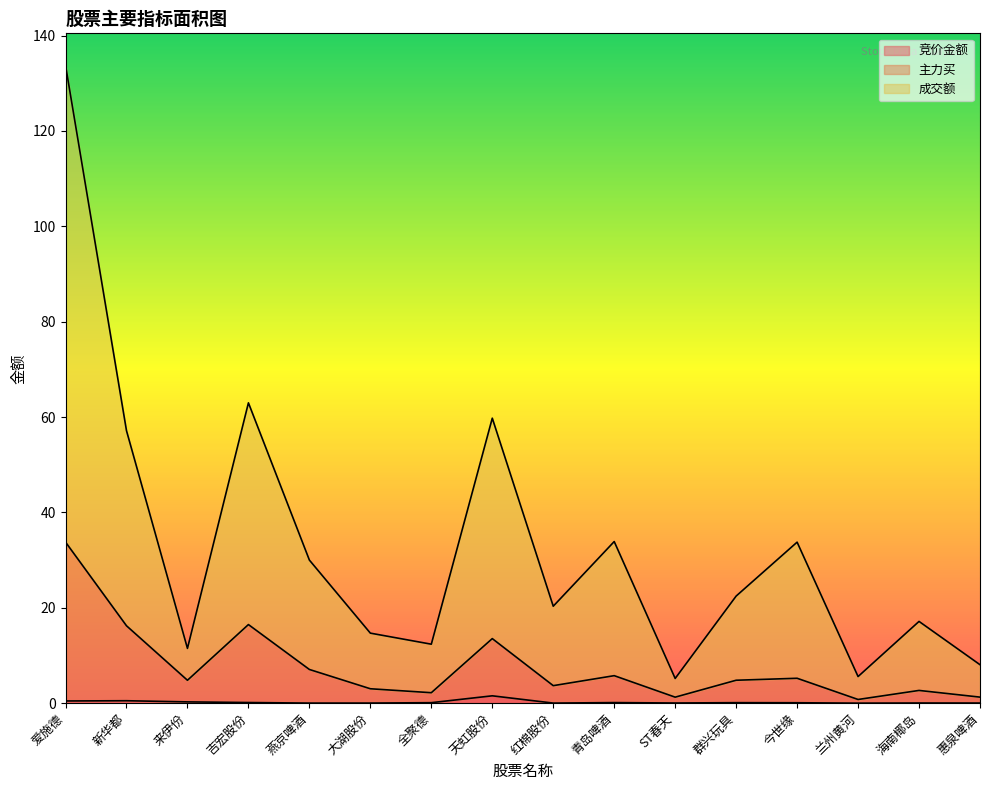

What is the label of the 3rd point from the right?

兰州黄河